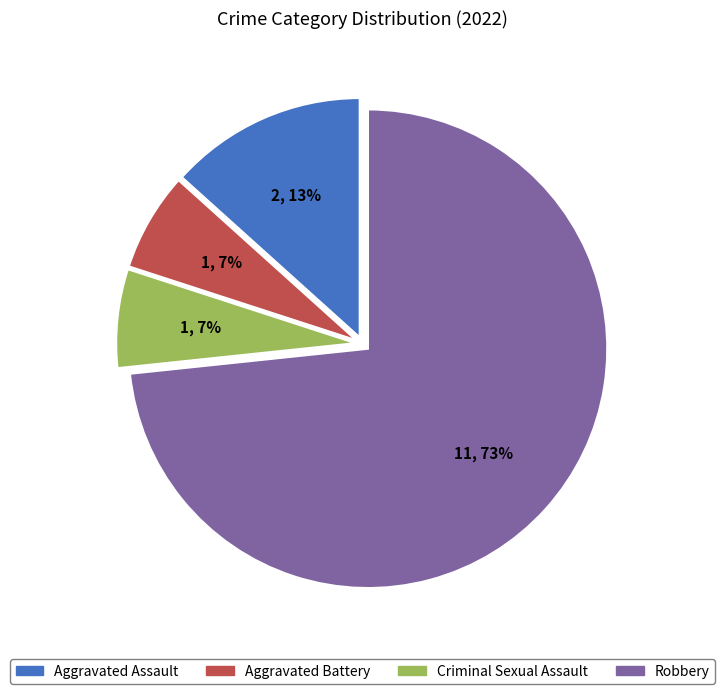

Which slice is the largest?

Robbery